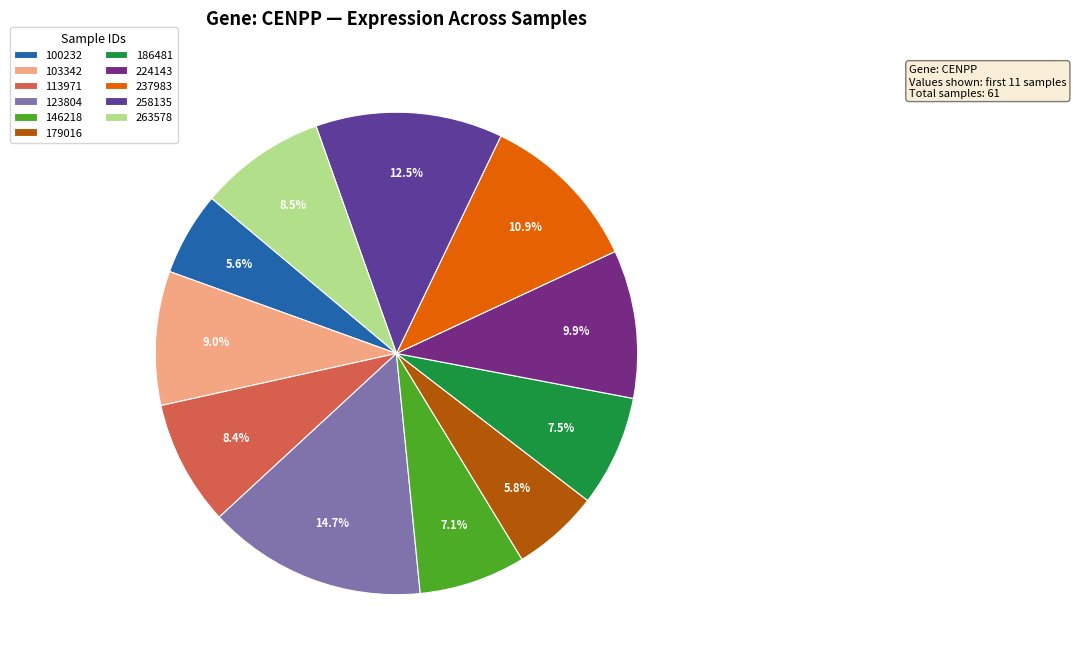

The 179016 slice represents 6% of the pie. True or false?

True